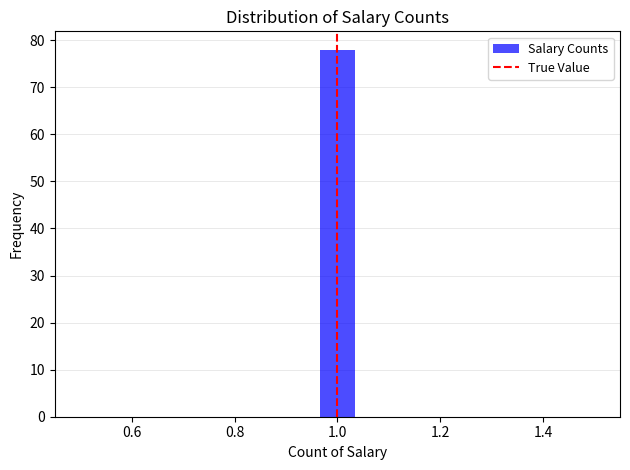

Read against the x-axis, roughly where is the centre of the tallest bar?

1.00